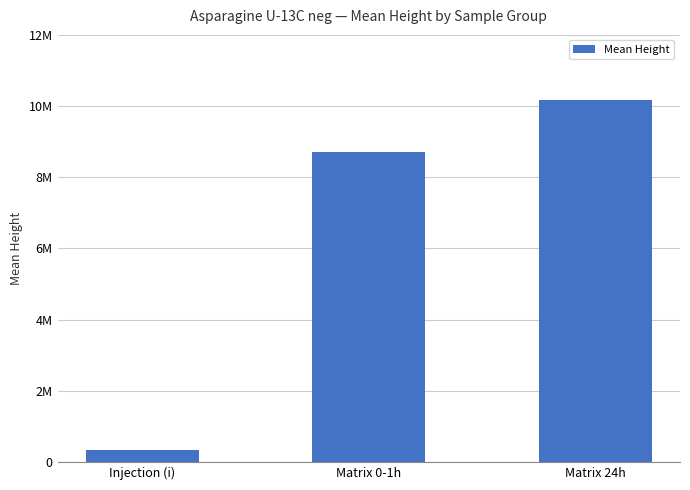

What position from the right is Matrix 24h?

1